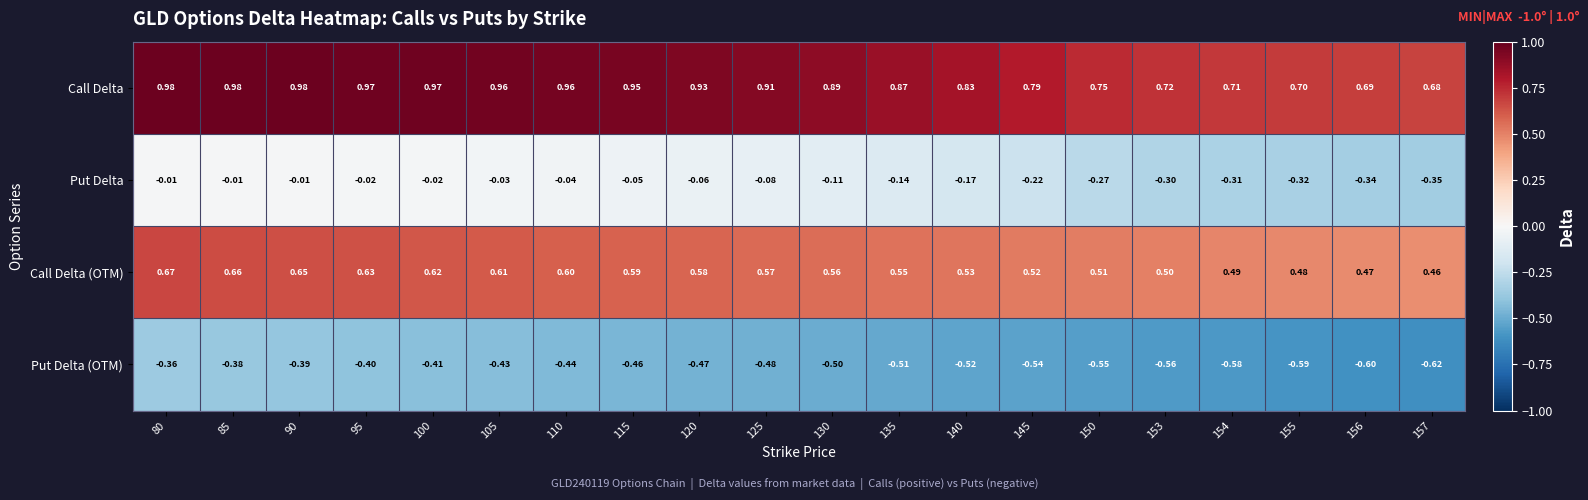

At 110, list the series in order from smallest to largest.

Put Delta (OTM), Put Delta, Call Delta (OTM), Call Delta